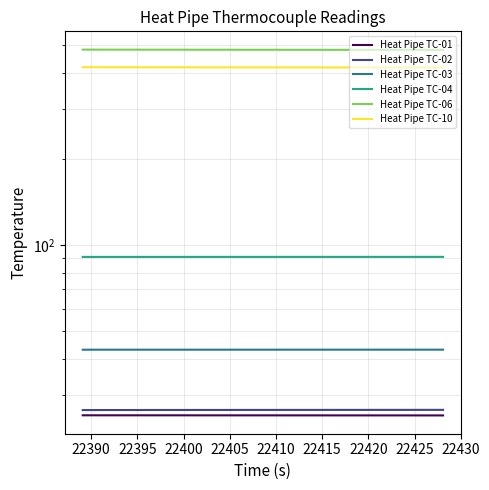

True or false: Heat Pipe TC-01 has more than 0 interior local peaks.

False